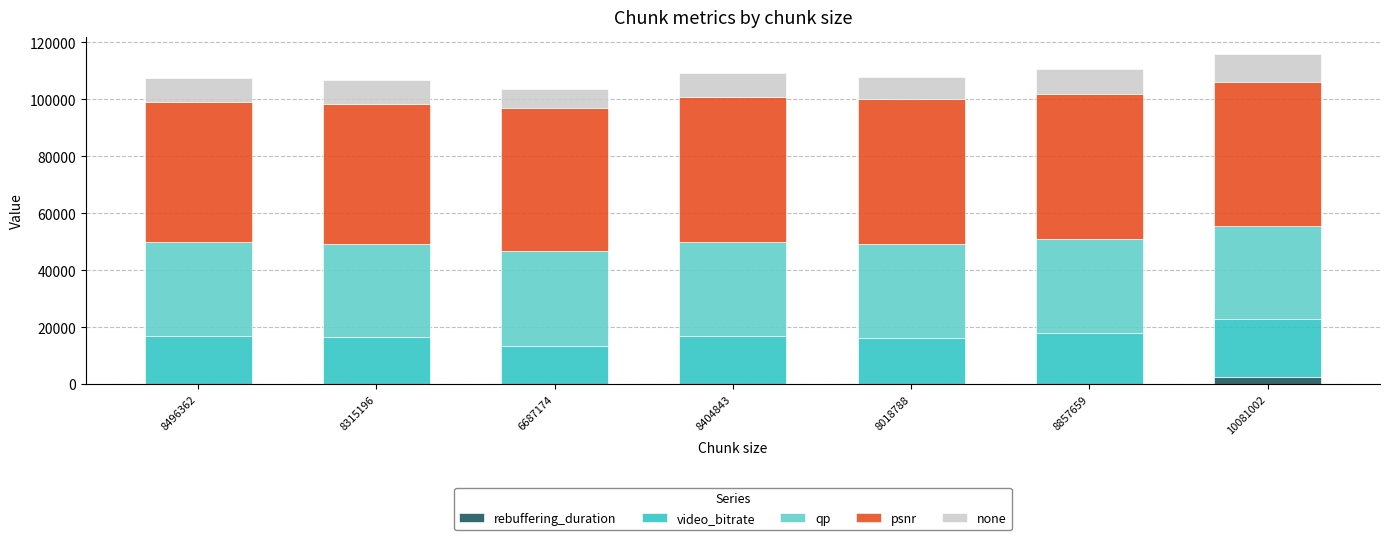

Are the bars grouped side by side (vs. stacked)?

No